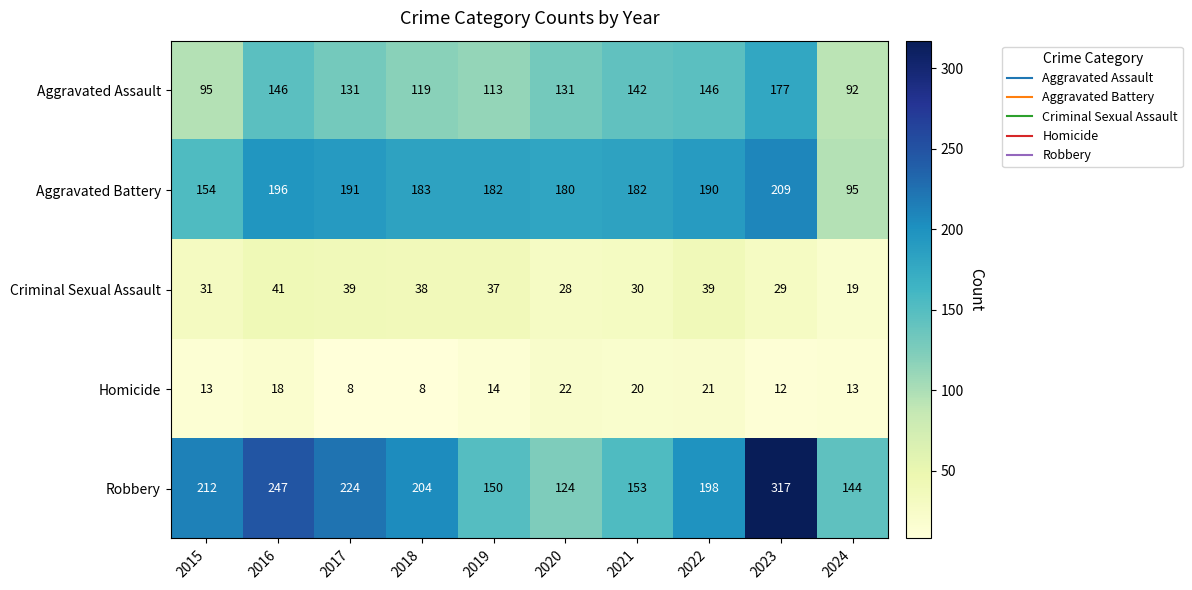

What is the spread (max minus min) of values at 2016?

229